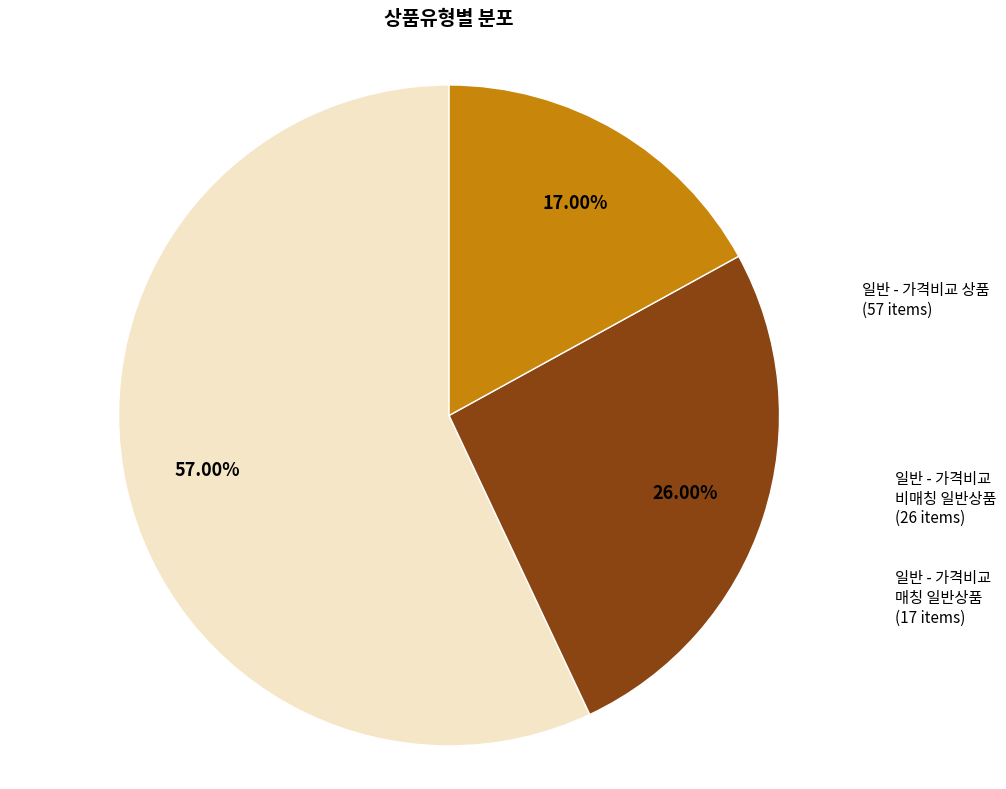

Count the number of slices in the pie.

3